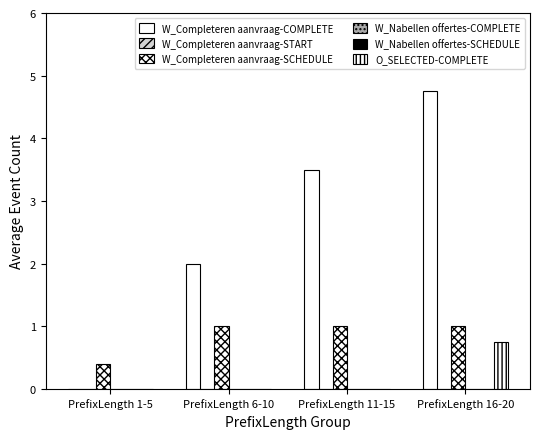

Are the bars grouped side by side (vs. stacked)?

Yes